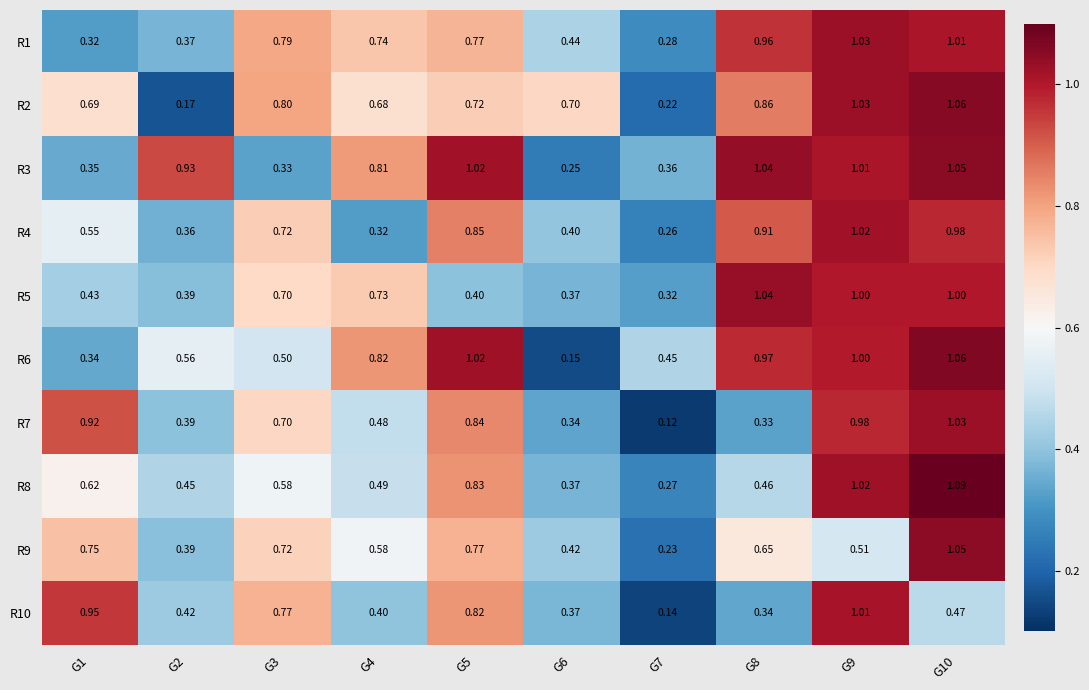

Is the value of R6 at G3 greater than the value of R3 at G1?

Yes